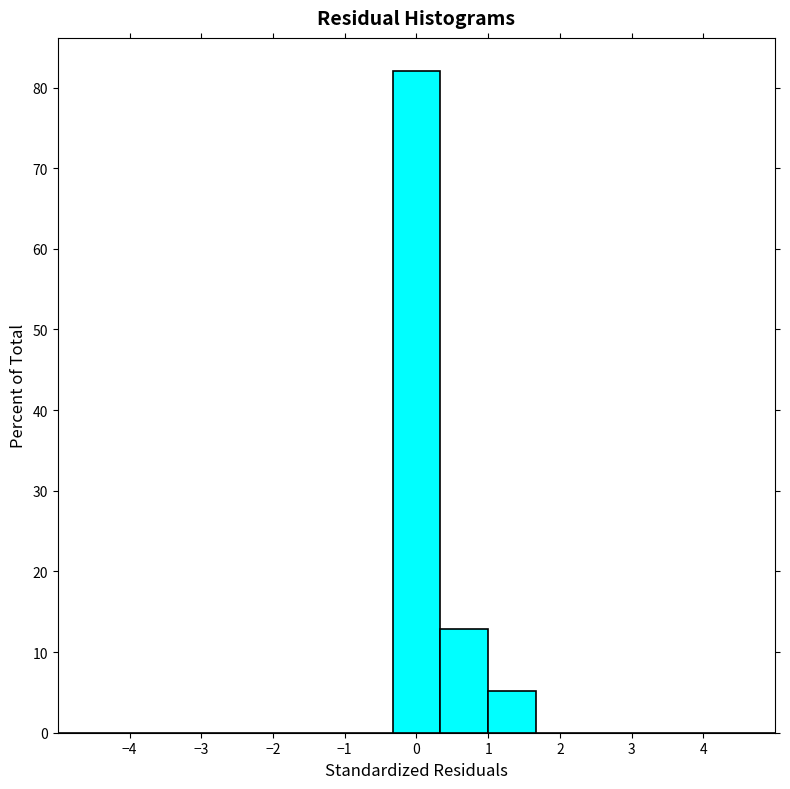

How tall is the bar that spans 1.0 to 1.7 on the x-axis? Neither the bar edges nor the heights are printed on the chart, so give them approximately, as read against the axes.

5